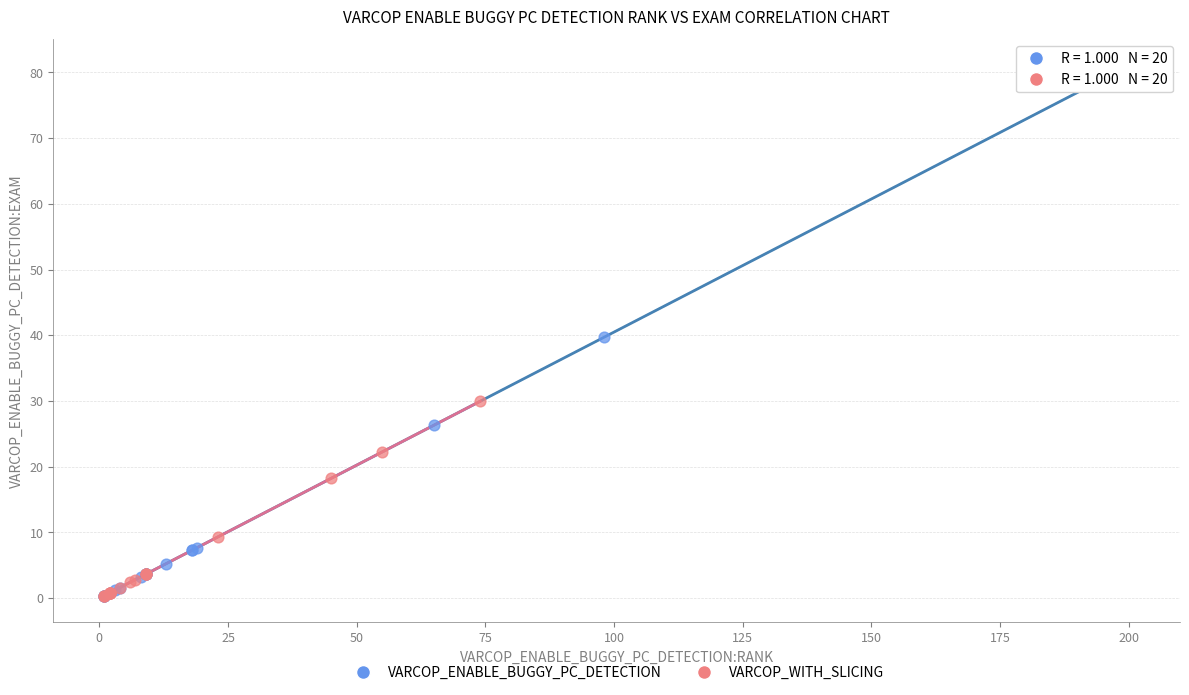

Which series contains the highest Y value?

VARCOP_ENABLE_BUGGY_PC_DETECTION